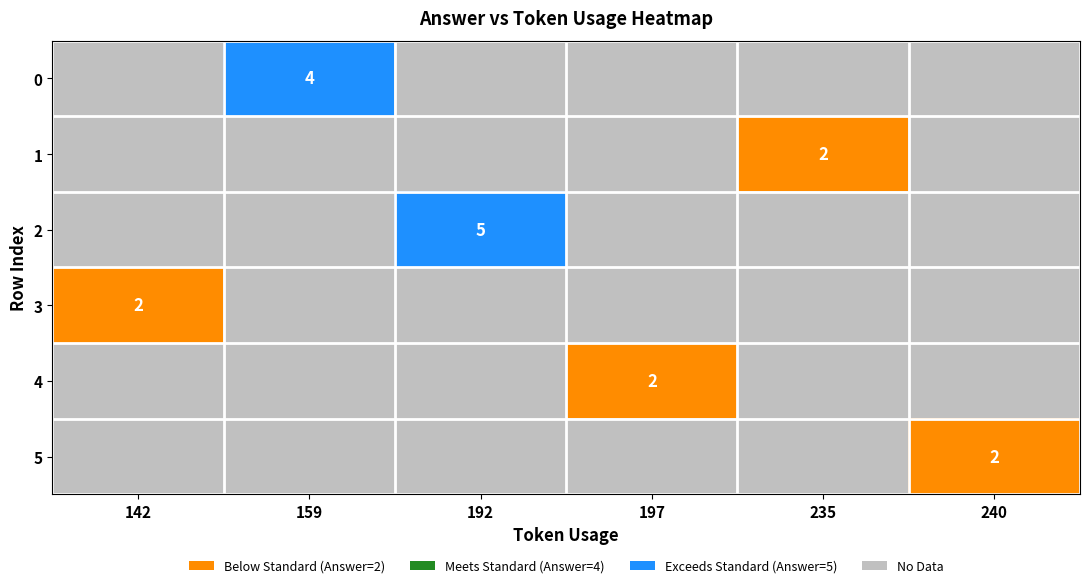

Is the value of 5 at 240 greater than the value of 2 at 192?

No